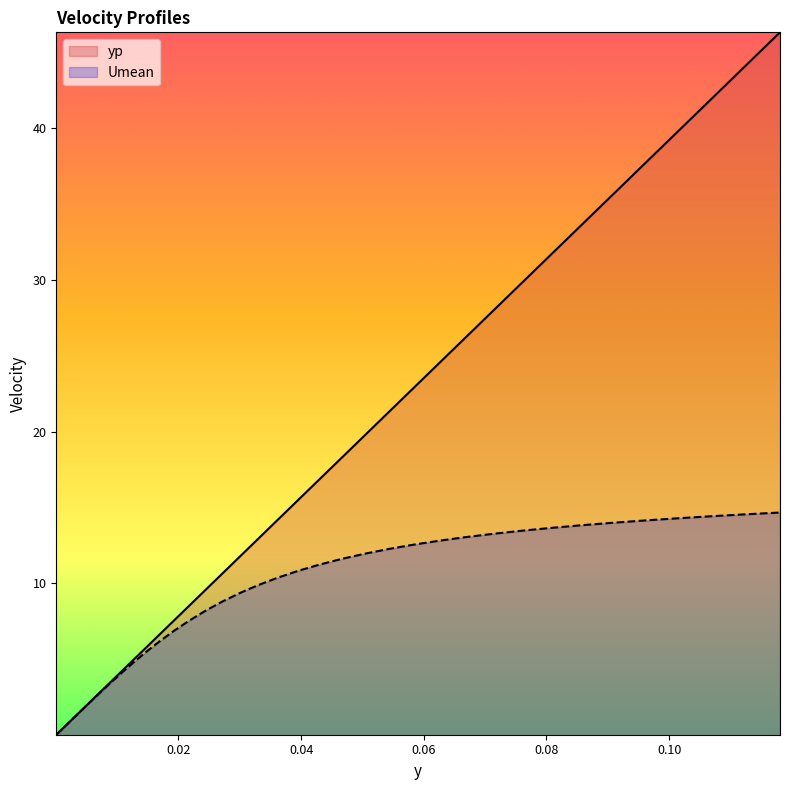

List the series in order of their peak value, lowest first.

Umean, yp